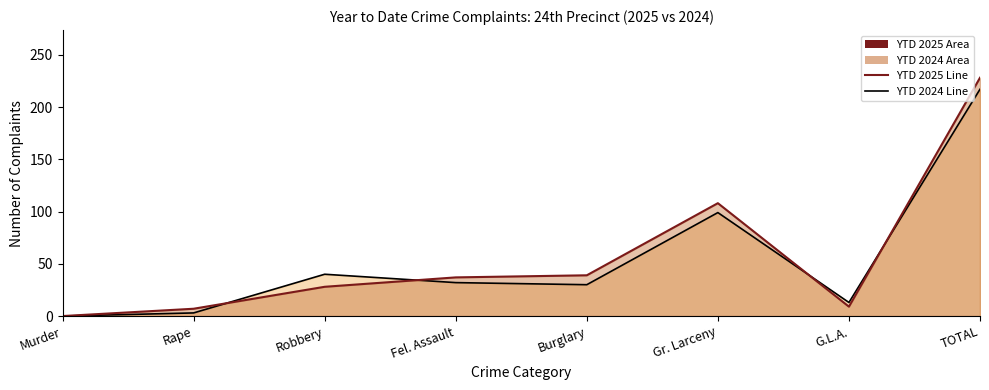

Between which two adjacent categories do YTD 2025 Line and YTD 2024 Line first intersect?

Rape and Robbery